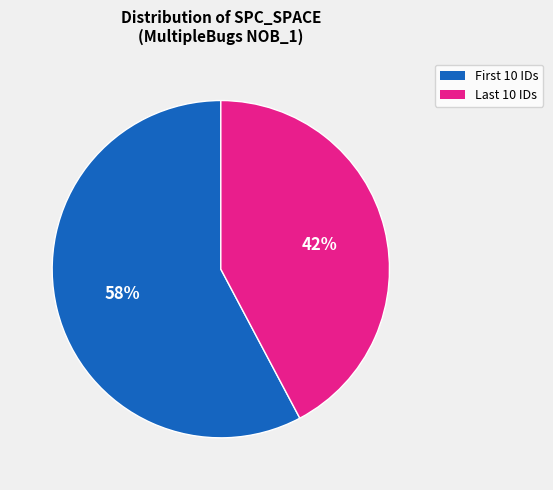

Is there any slice that represents more than half of the pie?

Yes